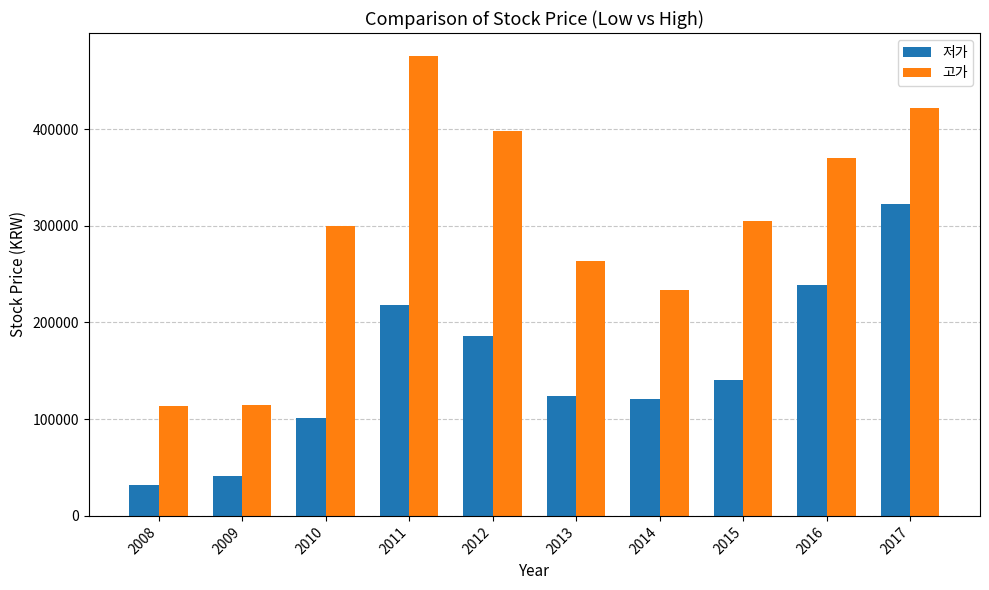

How many series are shown in this chart?

2